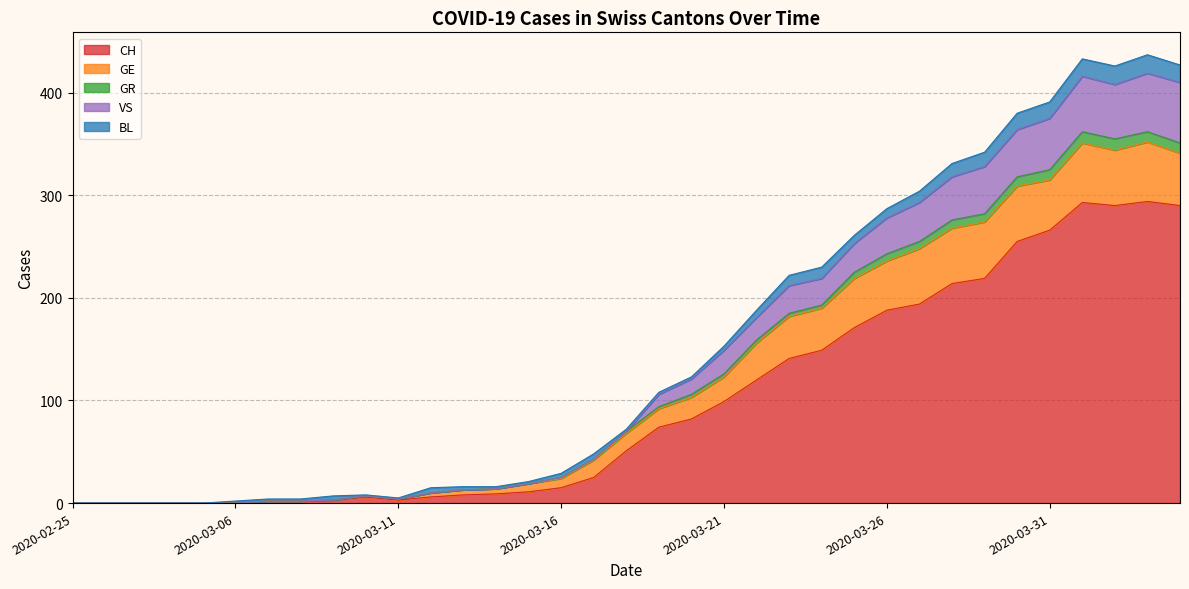

Is it true that GR equals 12 at 2020-03-15?

False